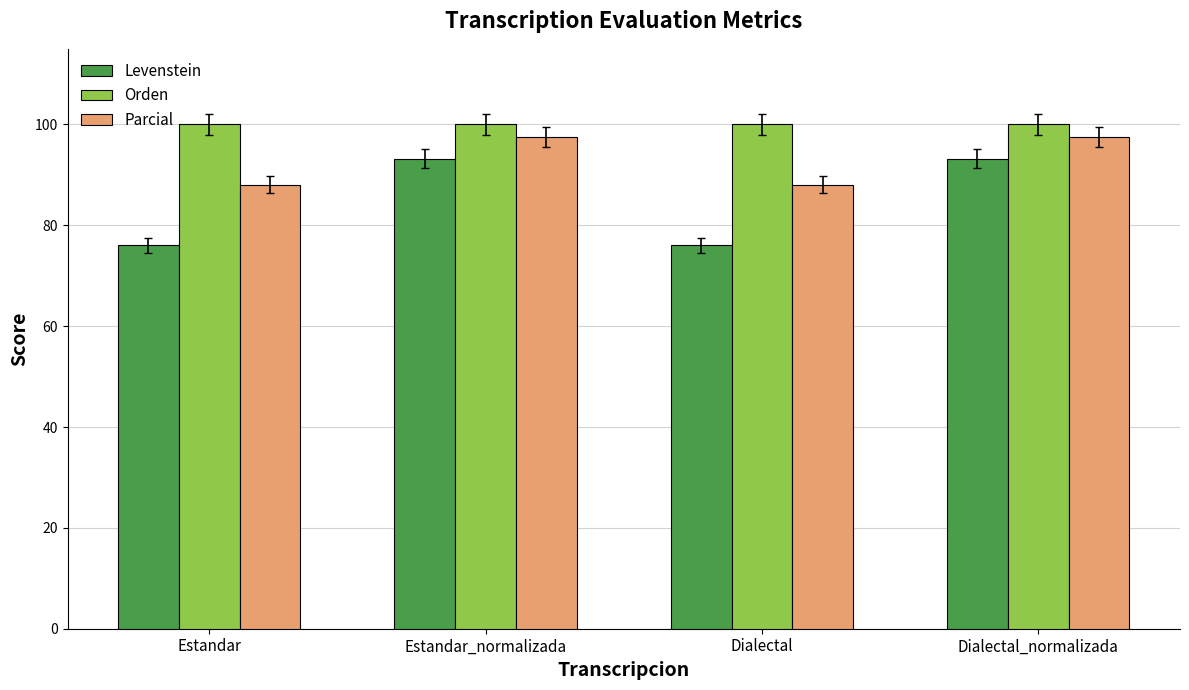

What is the spread (max minus min) of values at Estandar?

24.0